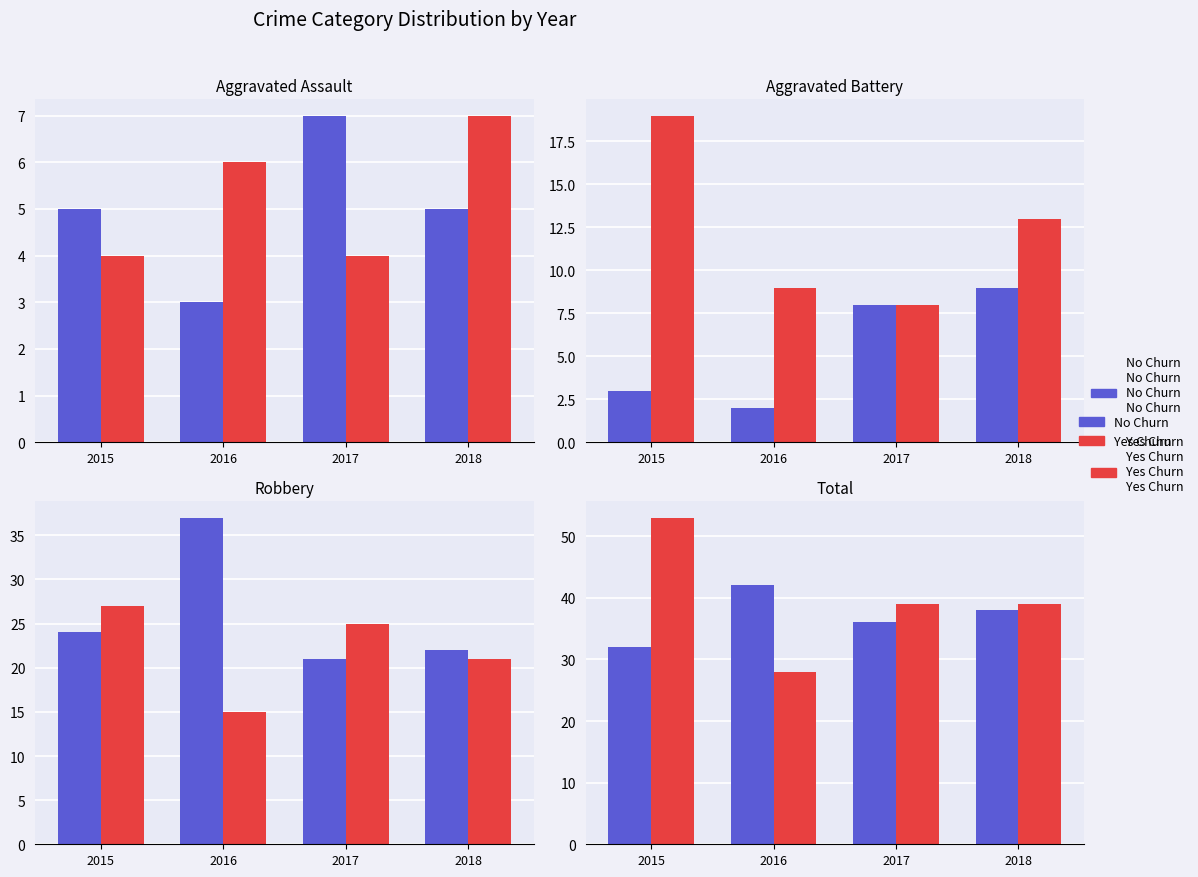

List the series in order of their overall mean, lowest first.

No Churn, Yes Churn